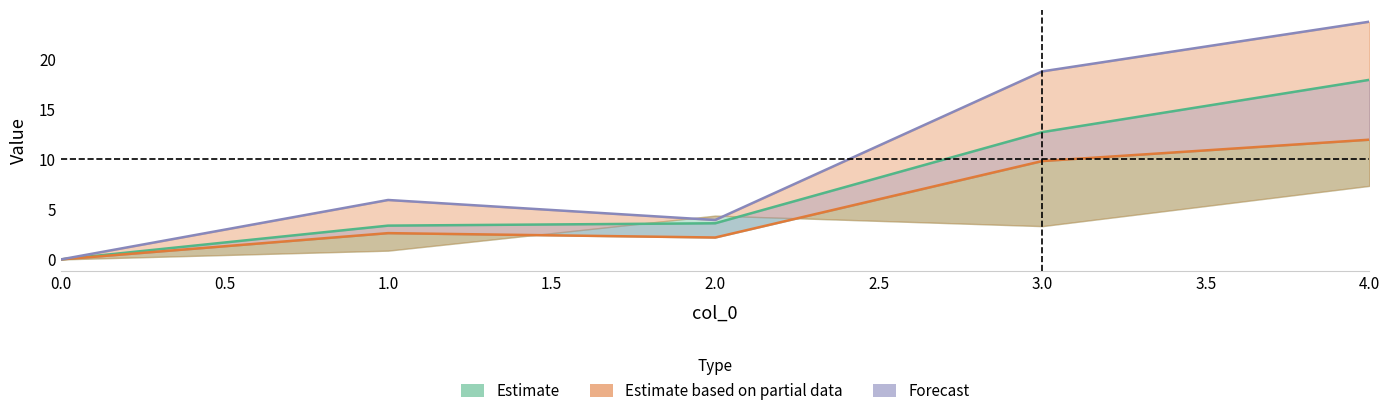

What are all the series names shown in the legend?

Estimate, Estimate based on partial data, Forecast